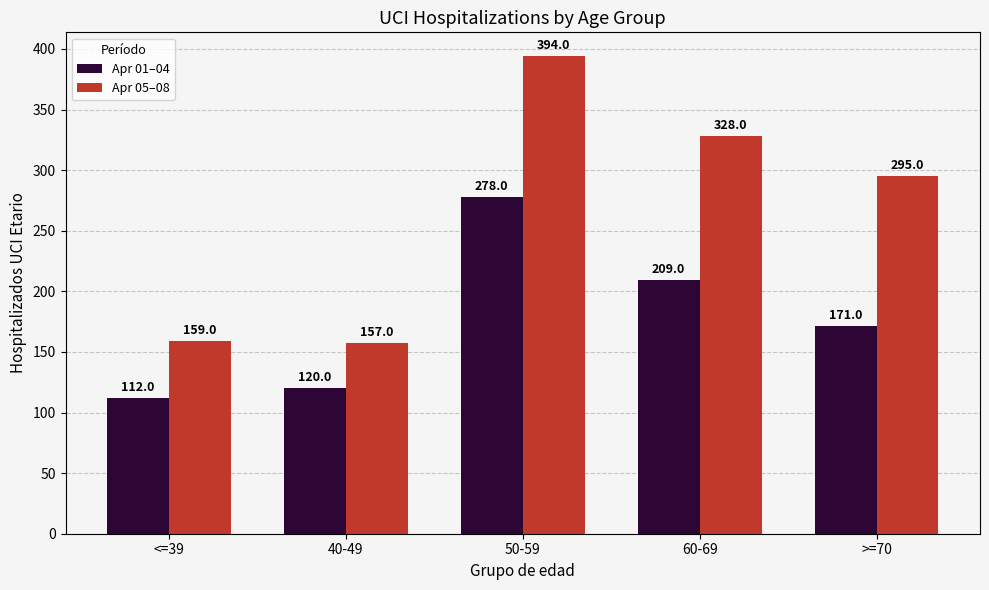

Rank the series by their average value, from lowest to highest.

Apr 01–04, Apr 05–08